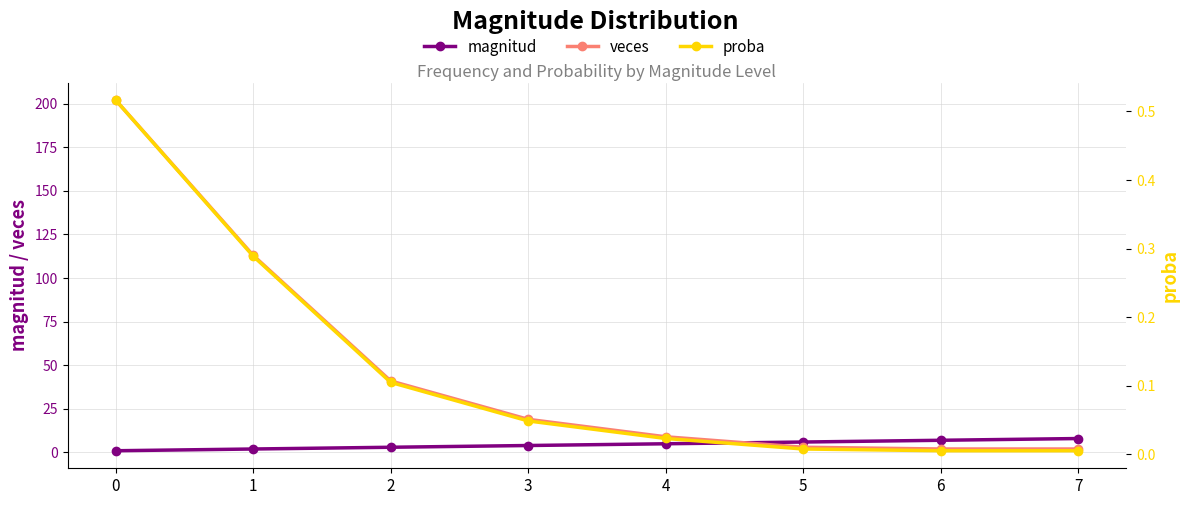

Which series has the largest total across all categories?

veces